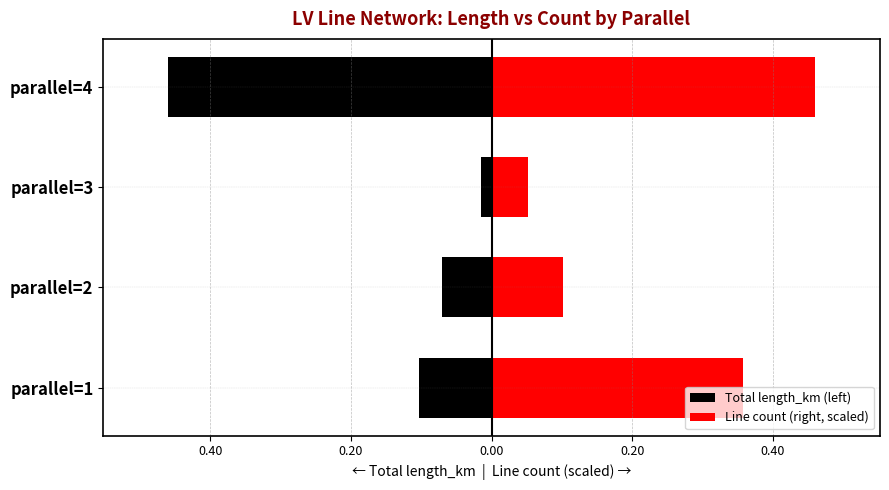

What is the sum of all Line count (right, scaled) values?

1.0